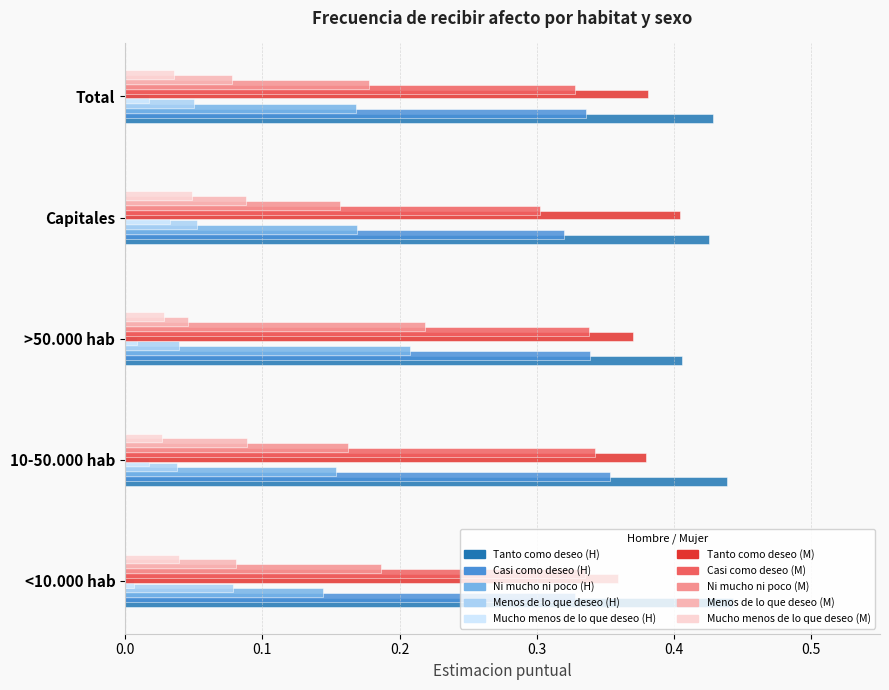

Count the number of data series in this chart.

10